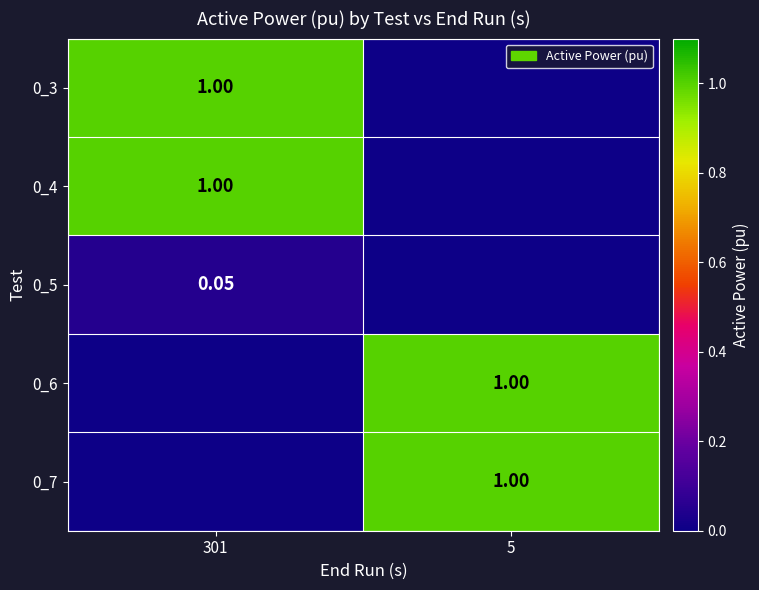

Which category has the lowest value in the 0_6 series?

301